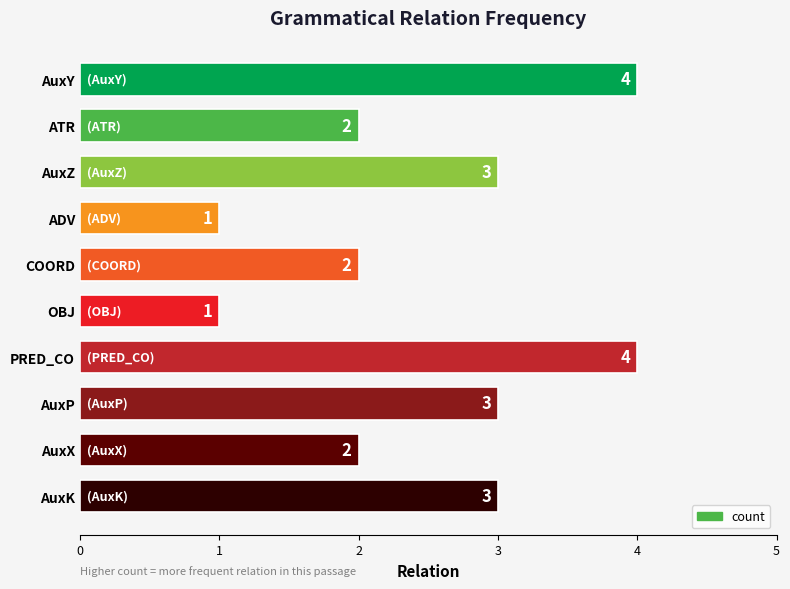

Between OBJ and AuxP, which is larger?

AuxP